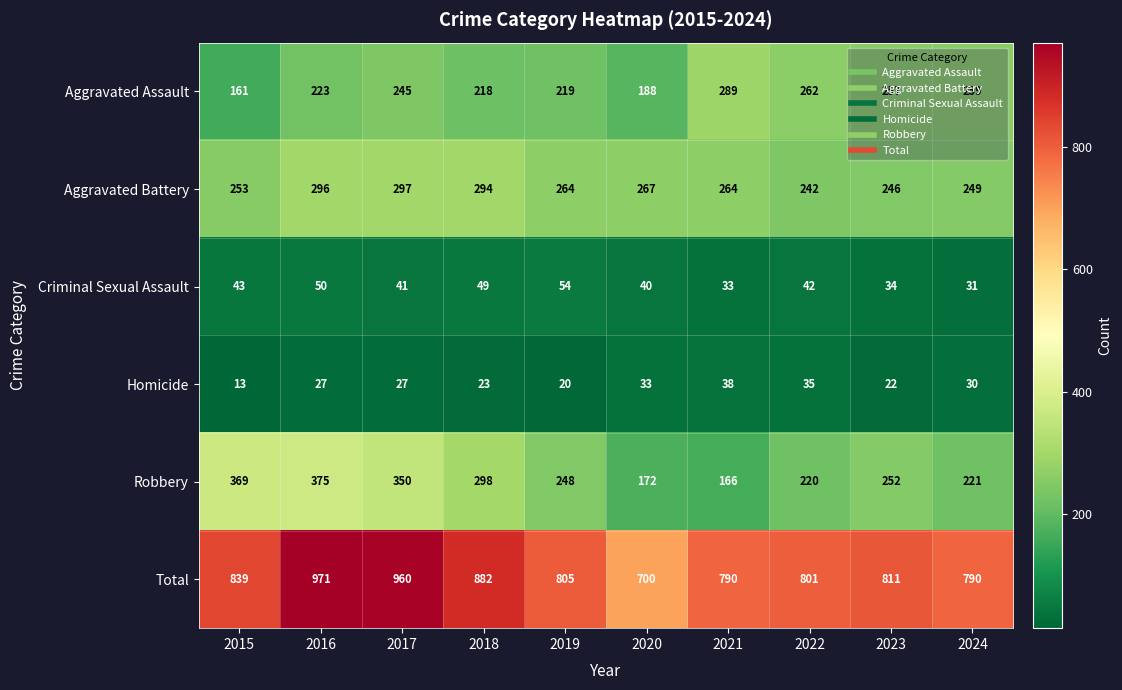

Which series has the largest total across all categories?

Total